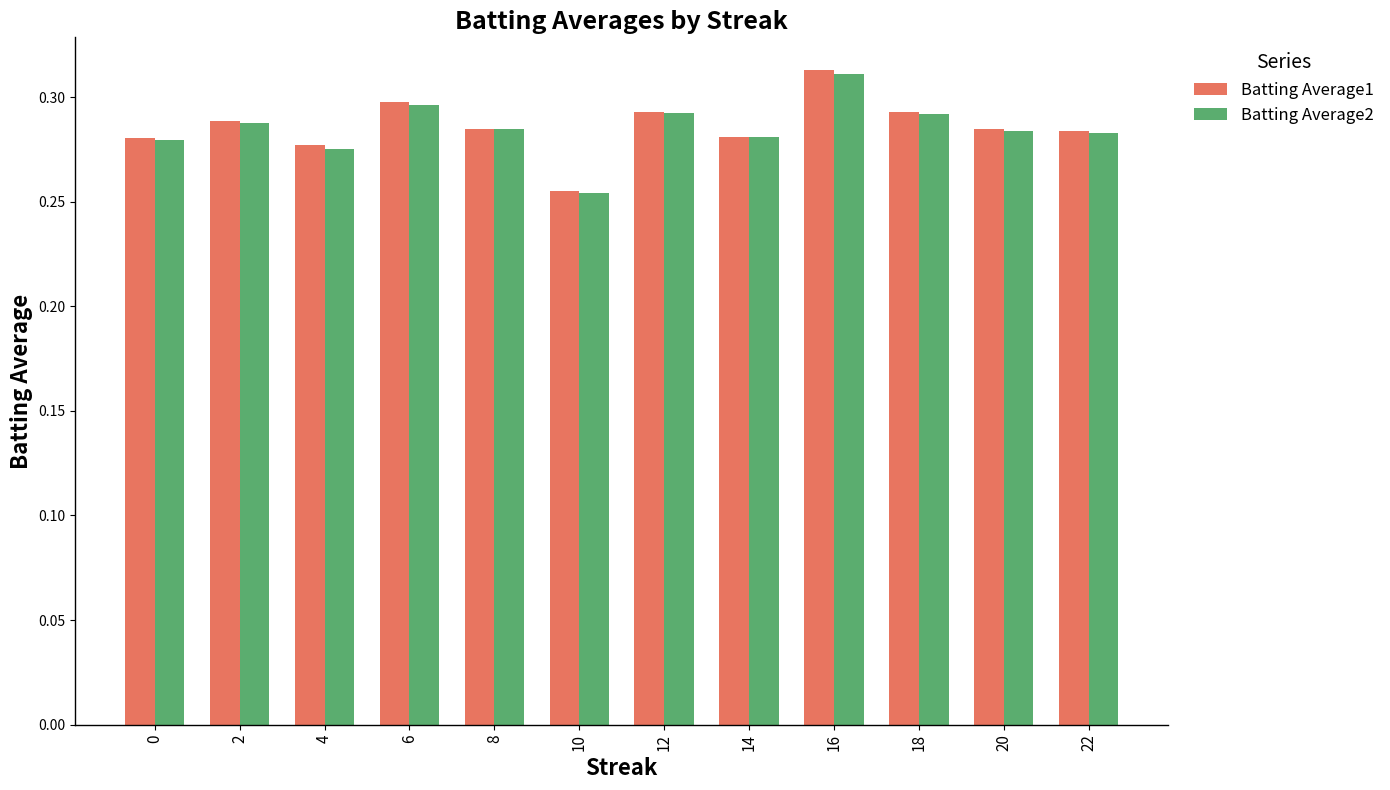

Which category has the lowest value in the Batting Average2 series?

10